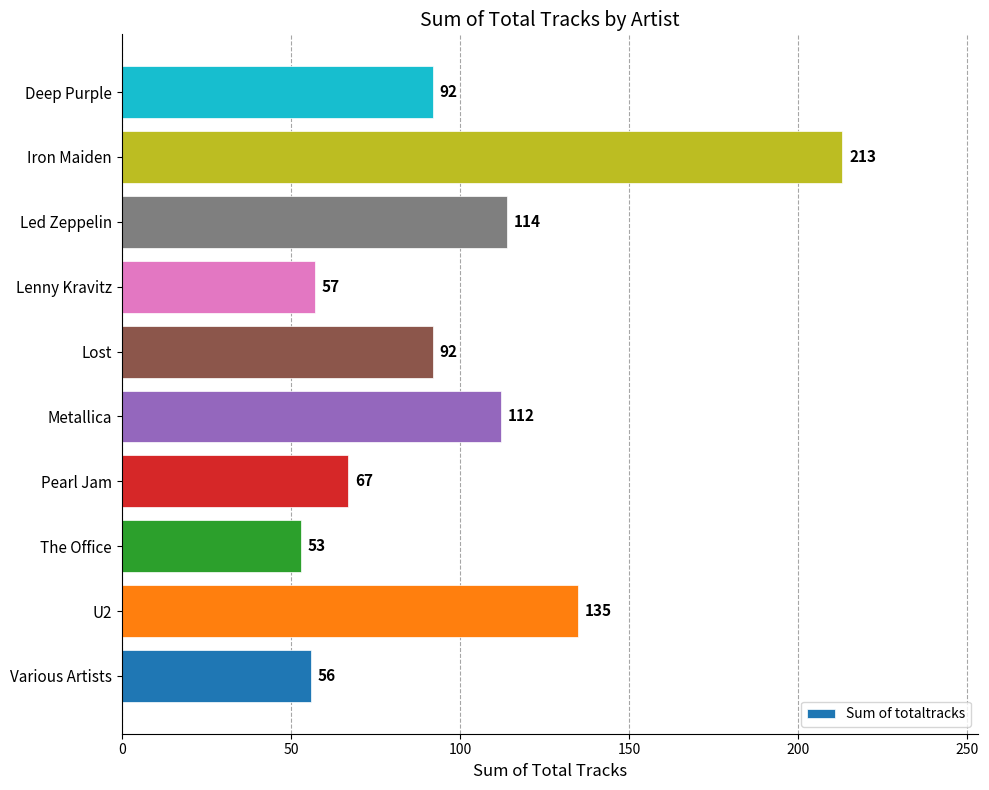

The value at Various Artists is 56. True or false?

True